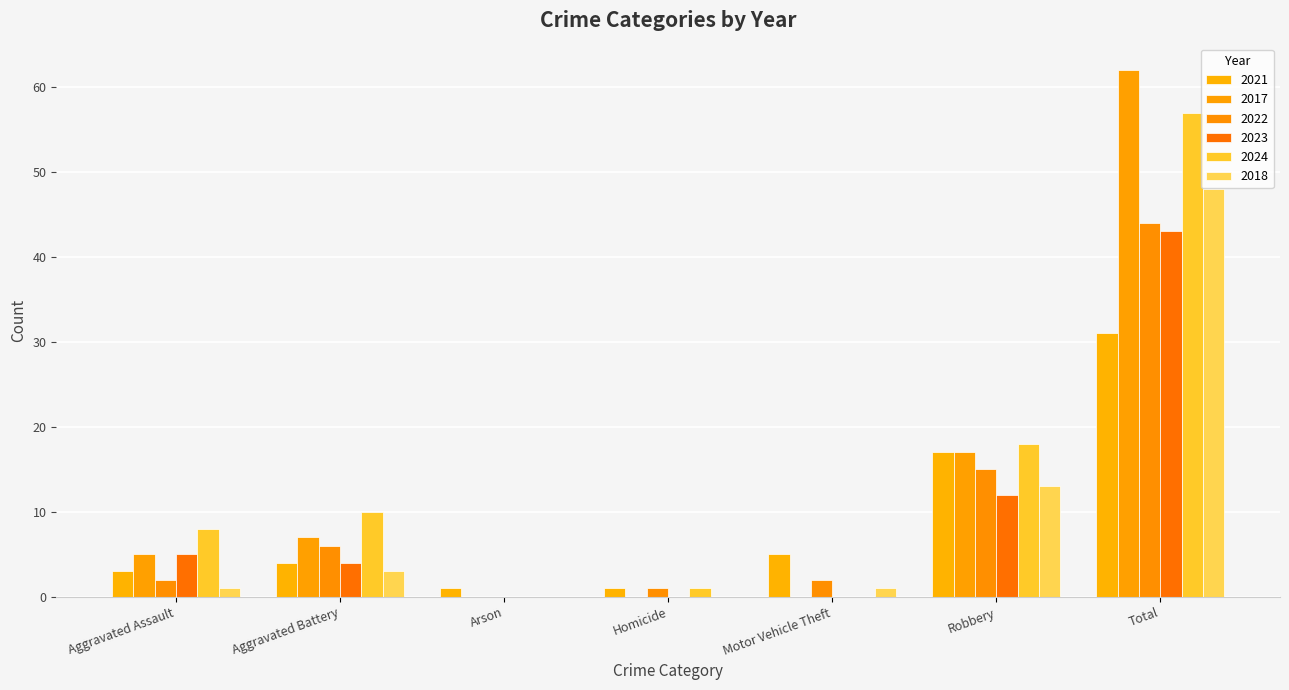

Which series has the widest spread of values?

2017